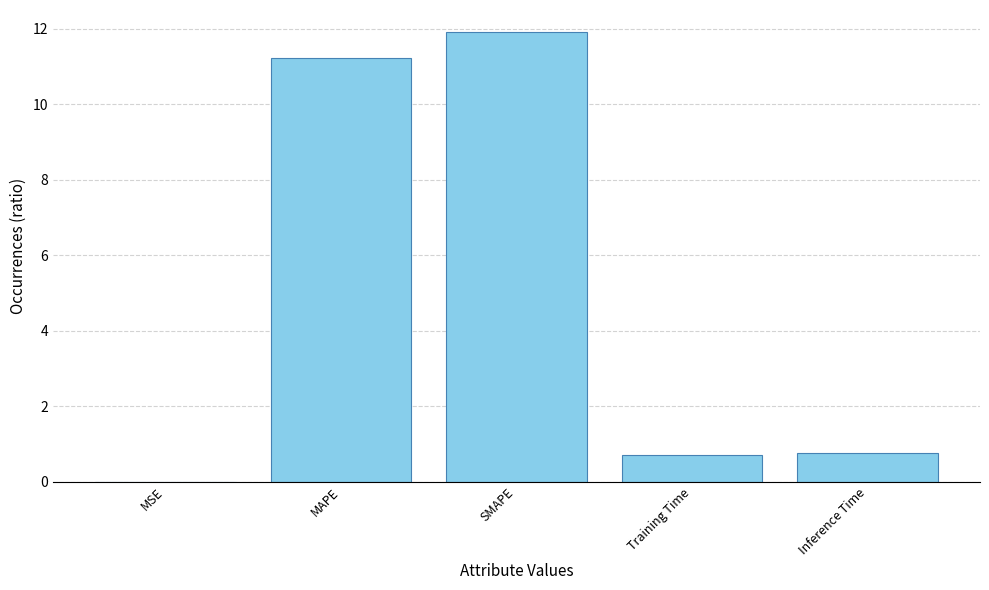

True or false: the data shows 0.8 at Inference Time.

True